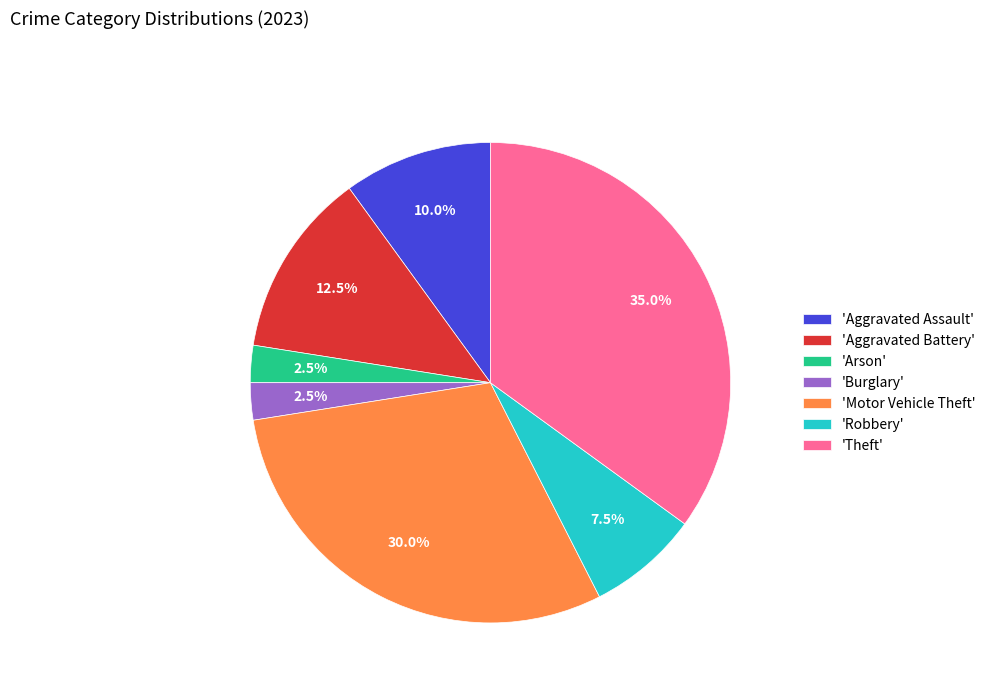

Combined, do 'Theft' and 'Burglary' account for over 50%?

No